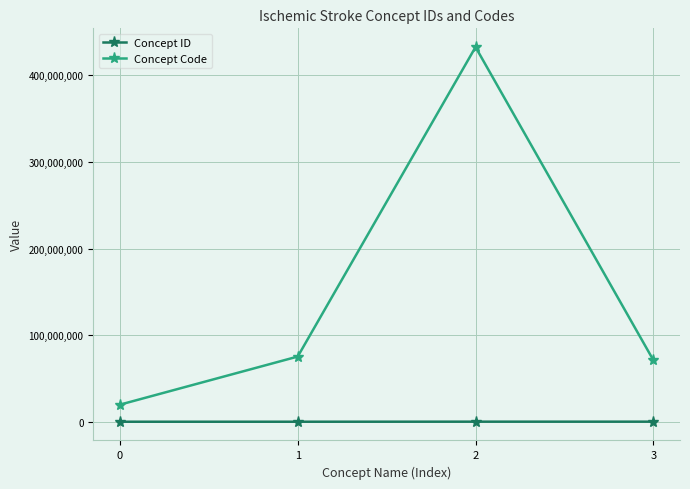

At how many categories does at least one series exceed 150357656?

1